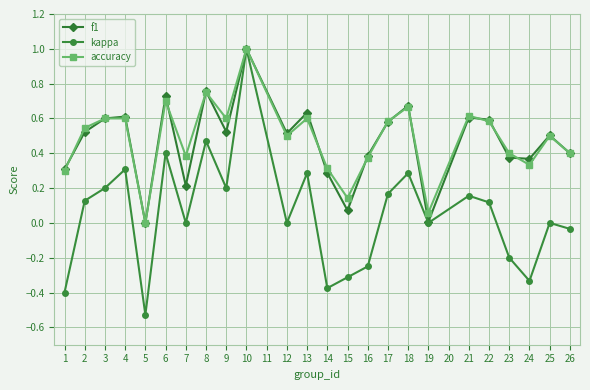

How many categories are shown in the chart?

24